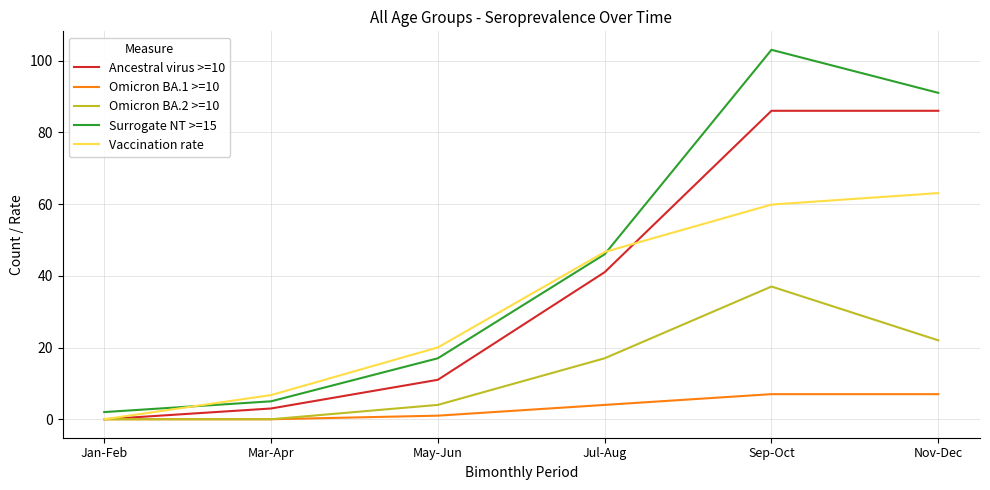

Which series has the widest spread of values?

Surrogate NT >=15